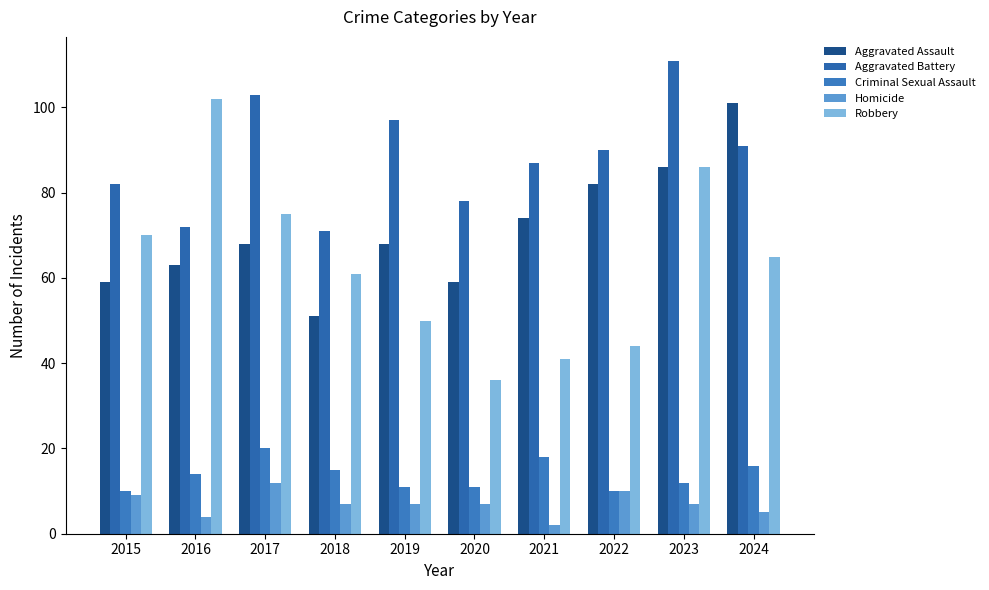

Count the number of categories in the chart.

10